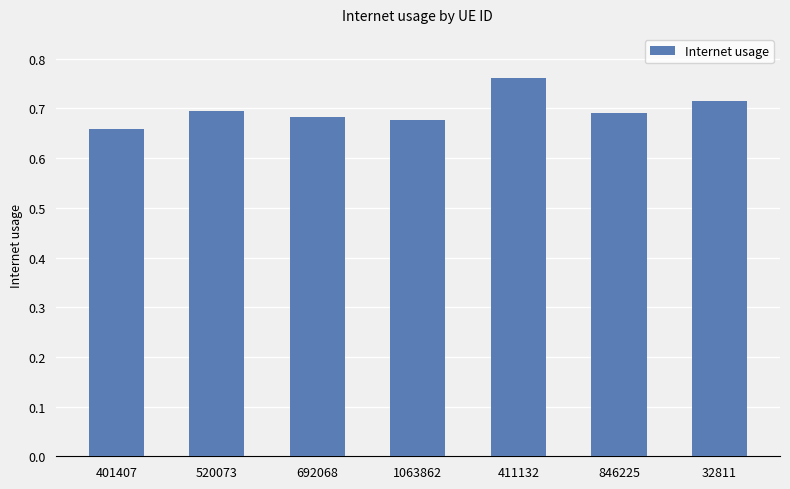

Which category has the highest value across all series?

411132